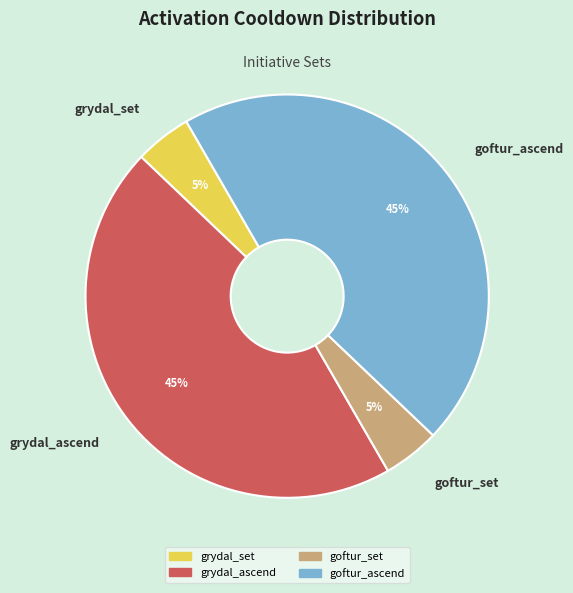

To the nearest percent, what portion does goftur_ascend represent?

45%